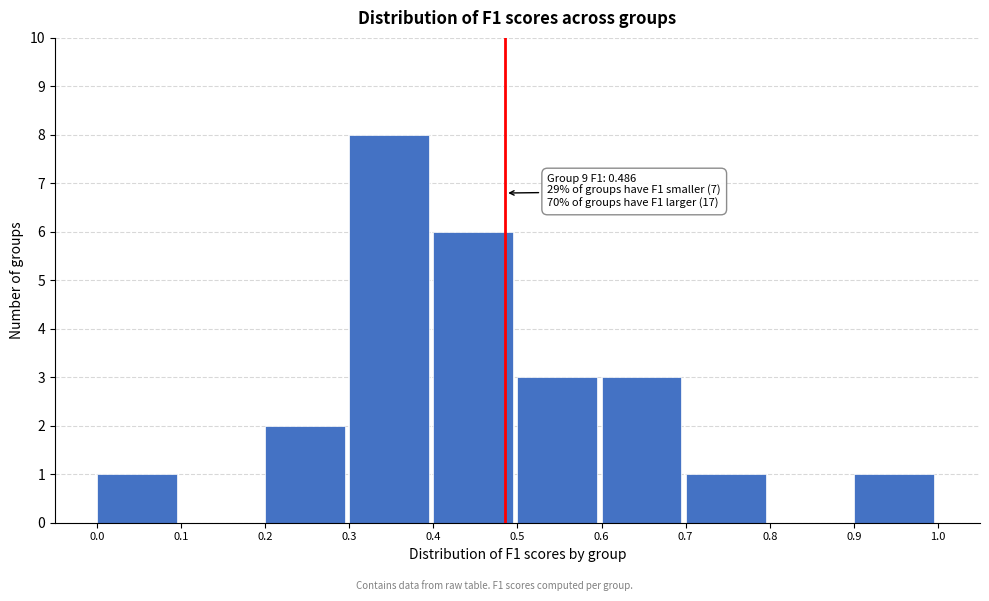

Which range on the x-axis has the tallest bar?

0.3 to 0.4